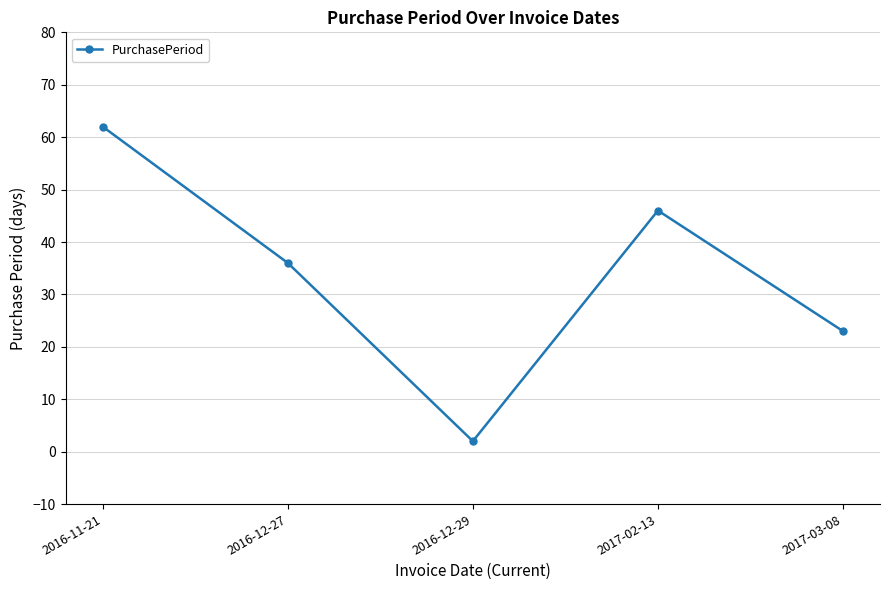

Where is the first local minimum?

2016-12-29